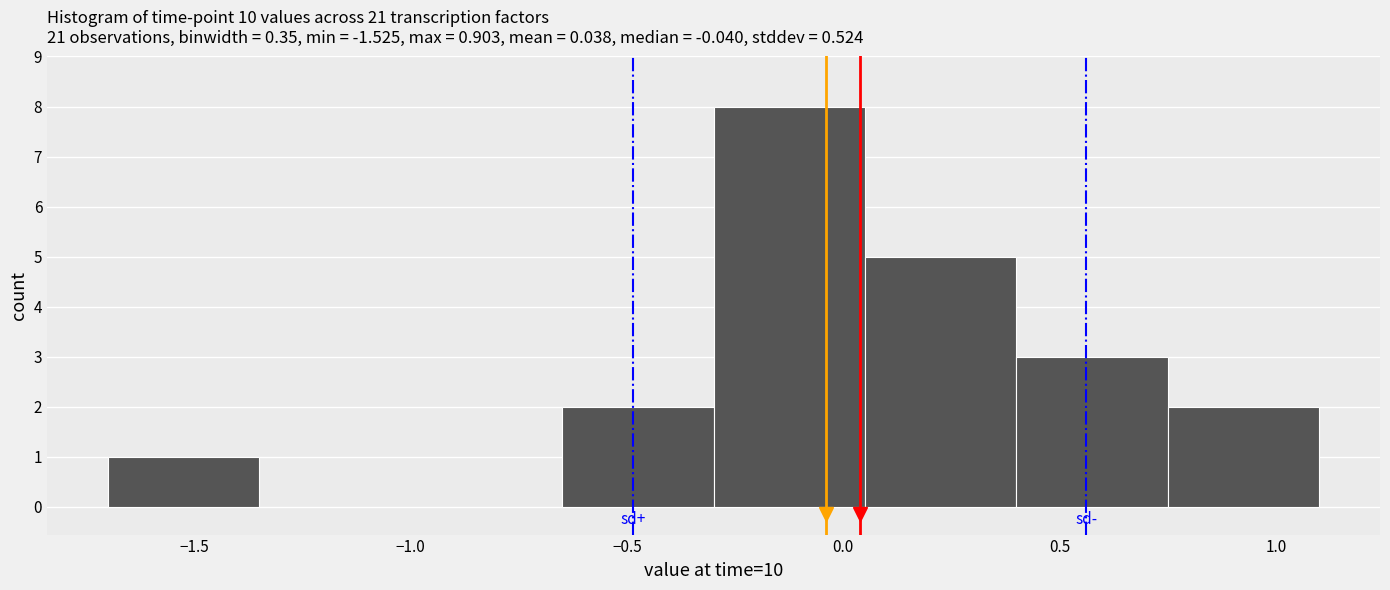

Reading left to right, transcribe this chart: for each bar, give the range it covers on the x-axis and its height. Neither the bar edges nor the heights are printed on the chart, so give them approximately, as read against the axes.

-1.70 to -1.35: 1
-1.35 to -1.00: 0
-1.00 to -0.65: 0
-0.65 to -0.30: 2
-0.30 to 0.05: 8
0.05 to 0.40: 5
0.40 to 0.75: 3
0.75 to 1.10: 2